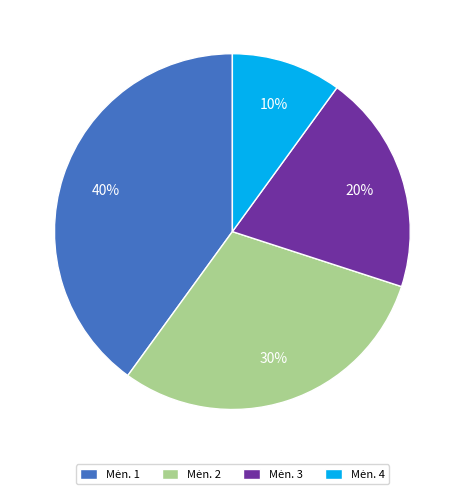

Does any single category account for the majority?

No